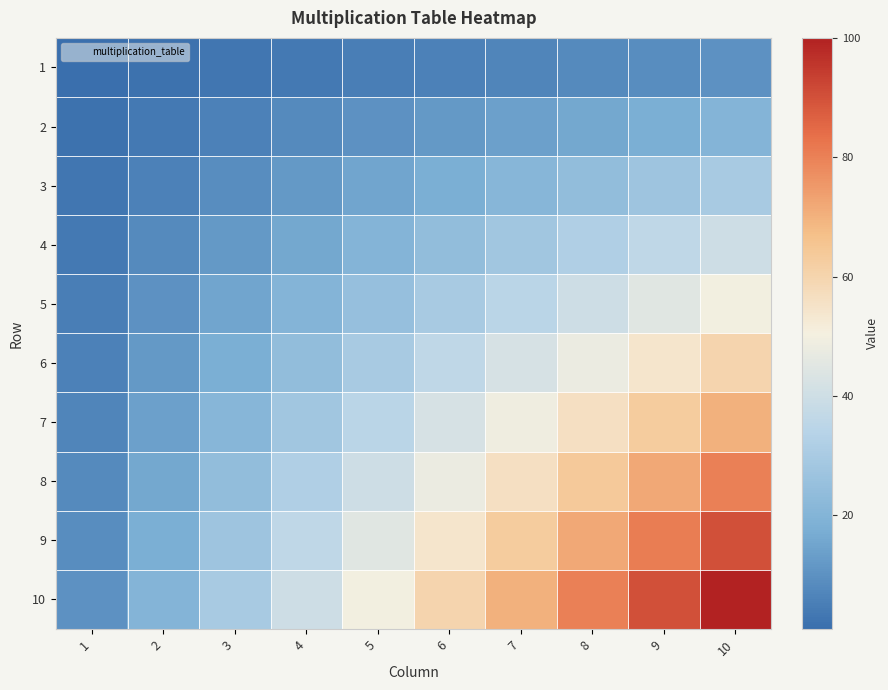

Reading left to right, list all the values displayed in this chart.

1: 1=1	2=2	3=3	4=4	5=5	6=6	7=7	8=8	9=9	10=10
2: 1=2	2=4	3=6	4=8	5=10	6=12	7=14	8=16	9=18	10=20
3: 1=3	2=6	3=9	4=12	5=15	6=18	7=21	8=24	9=27	10=30
4: 1=4	2=8	3=12	4=16	5=20	6=24	7=28	8=32	9=36	10=40
5: 1=5	2=10	3=15	4=20	5=25	6=30	7=35	8=40	9=45	10=50
6: 1=6	2=12	3=18	4=24	5=30	6=36	7=42	8=48	9=54	10=60
7: 1=7	2=14	3=21	4=28	5=35	6=42	7=49	8=56	9=63	10=70
8: 1=8	2=16	3=24	4=32	5=40	6=48	7=56	8=64	9=72	10=80
9: 1=9	2=18	3=27	4=36	5=45	6=54	7=63	8=72	9=81	10=90
10: 1=10	2=20	3=30	4=40	5=50	6=60	7=70	8=80	9=90	10=100